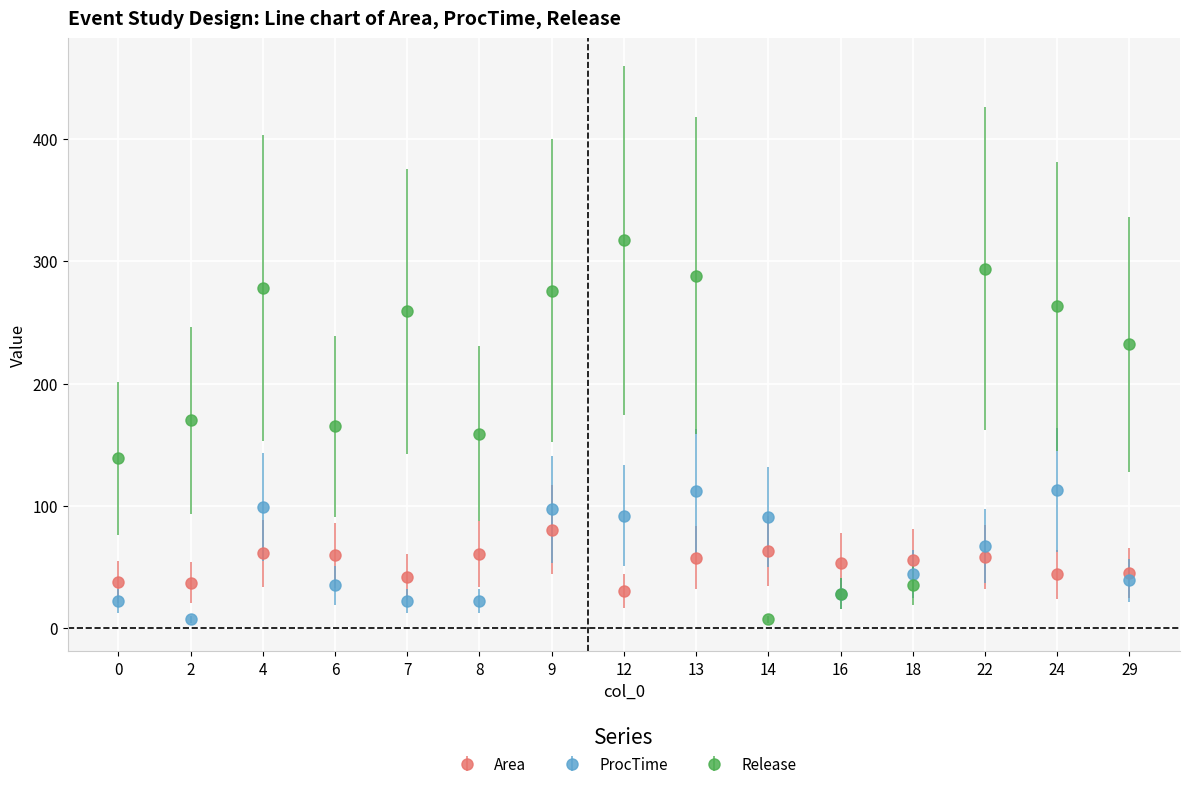

Which category has the highest value across all series?

12